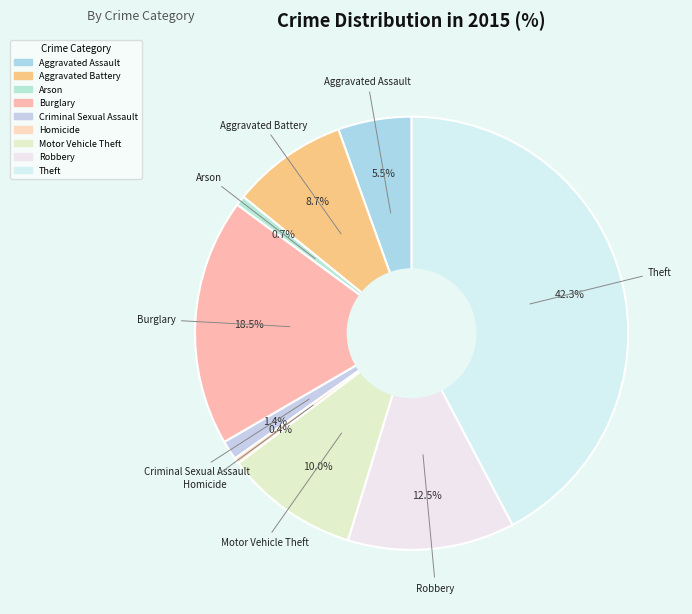

The Criminal Sexual Assault slice represents 1% of the pie. True or false?

True